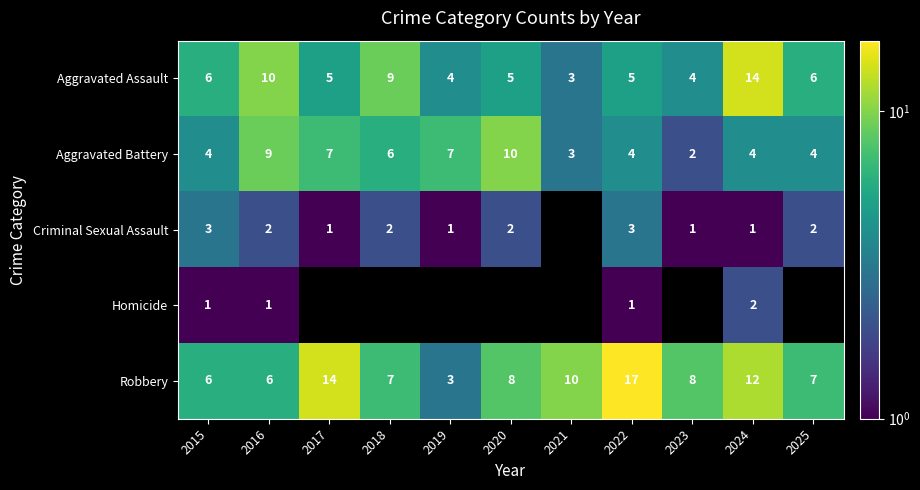

What is the difference between the Robbery values at 2024 and 2019?

9